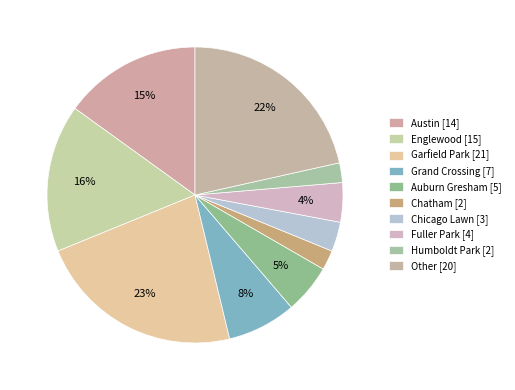

Count the number of slices in the pie.

10